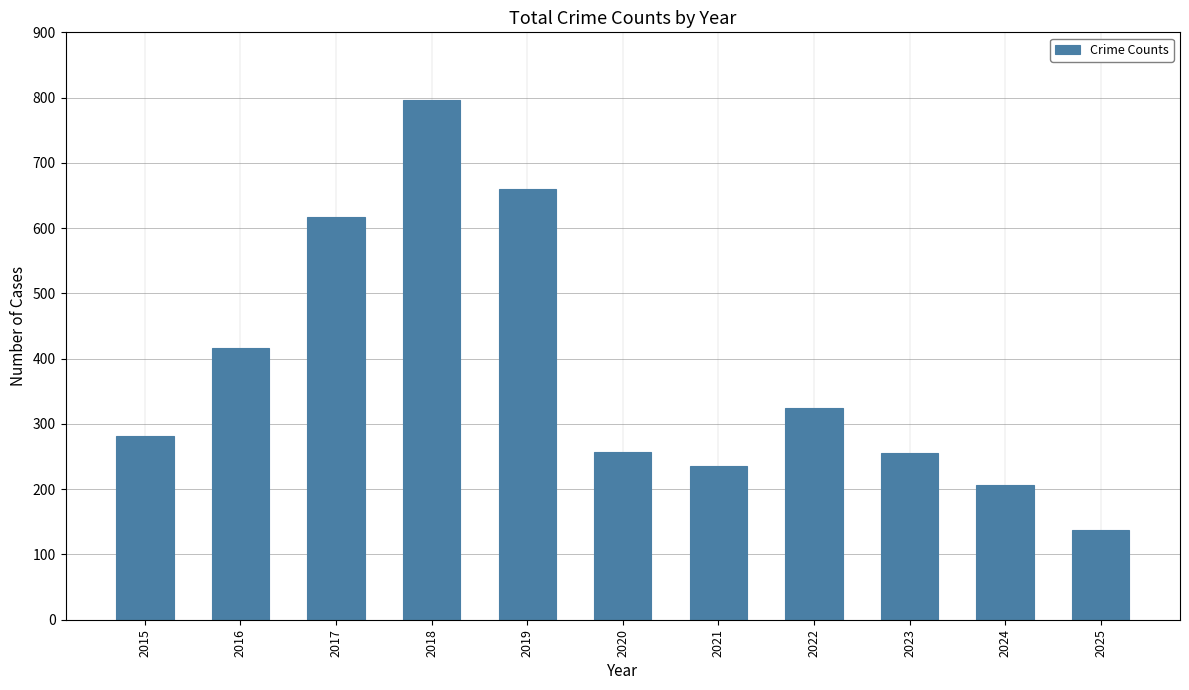

Are the bars grouped side by side (vs. stacked)?

No